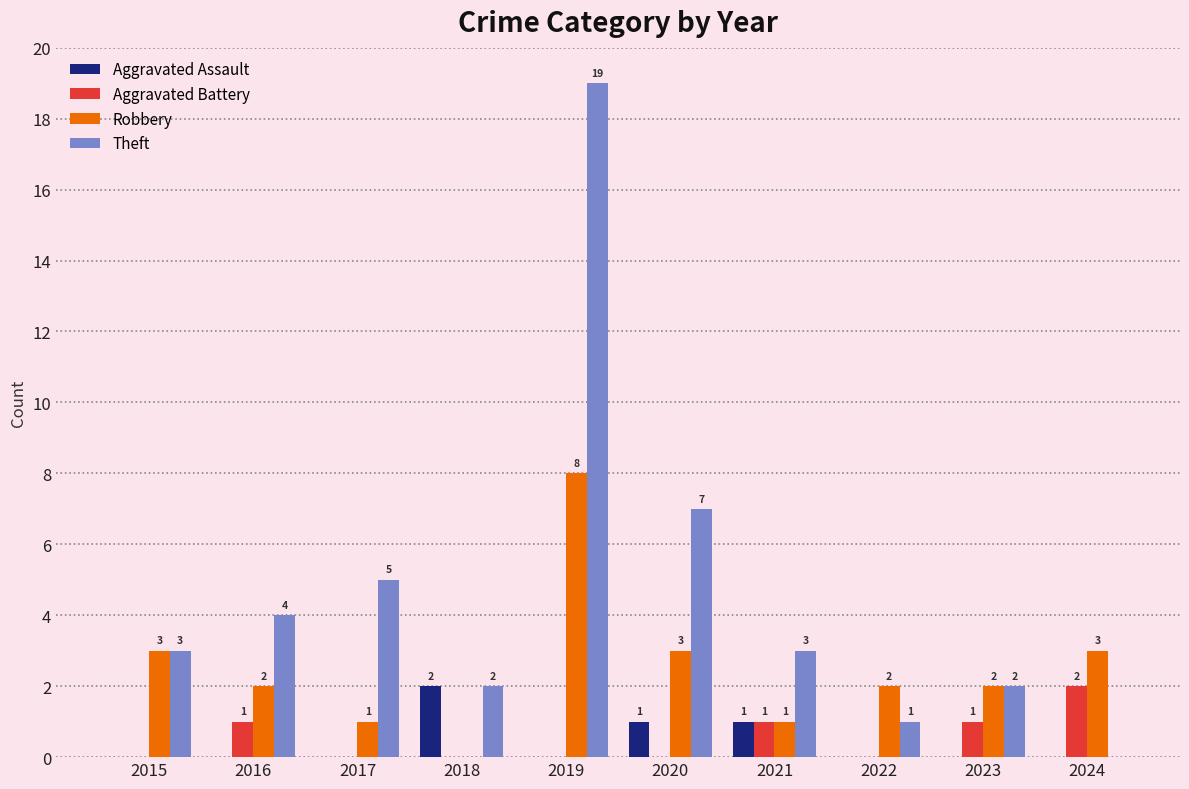

Is it true that Theft equals 7 at 2020?

True